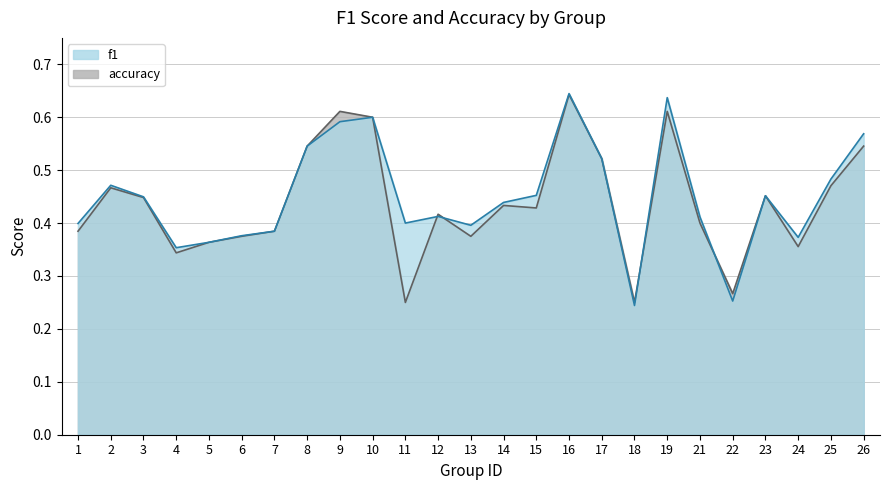

Reading right to left, extract all data points from this chart.

f1: 26=0.6	25=0.5	24=0.4	23=0.5	22=0.3	21=0.4	19=0.6	18=0.2	17=0.5	16=0.6	15=0.5	14=0.4	13=0.4	12=0.4	11=0.4	10=0.6	9=0.6	8=0.5	7=0.4	6=0.4	5=0.4	4=0.4	3=0.4	2=0.5	1=0.4
accuracy: 26=0.5	25=0.5	24=0.4	23=0.5	22=0.3	21=0.4	19=0.6	18=0.2	17=0.5	16=0.6	15=0.4	14=0.4	13=0.4	12=0.4	11=0.2	10=0.6	9=0.6	8=0.5	7=0.4	6=0.4	5=0.4	4=0.3	3=0.4	2=0.5	1=0.4